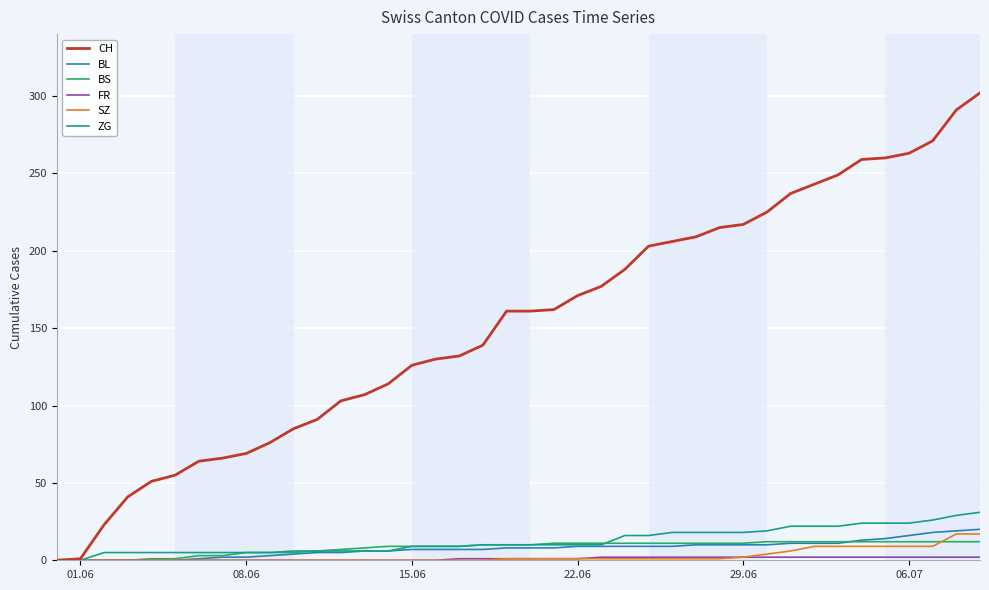

Which series has the largest range (max minus min)?

CH